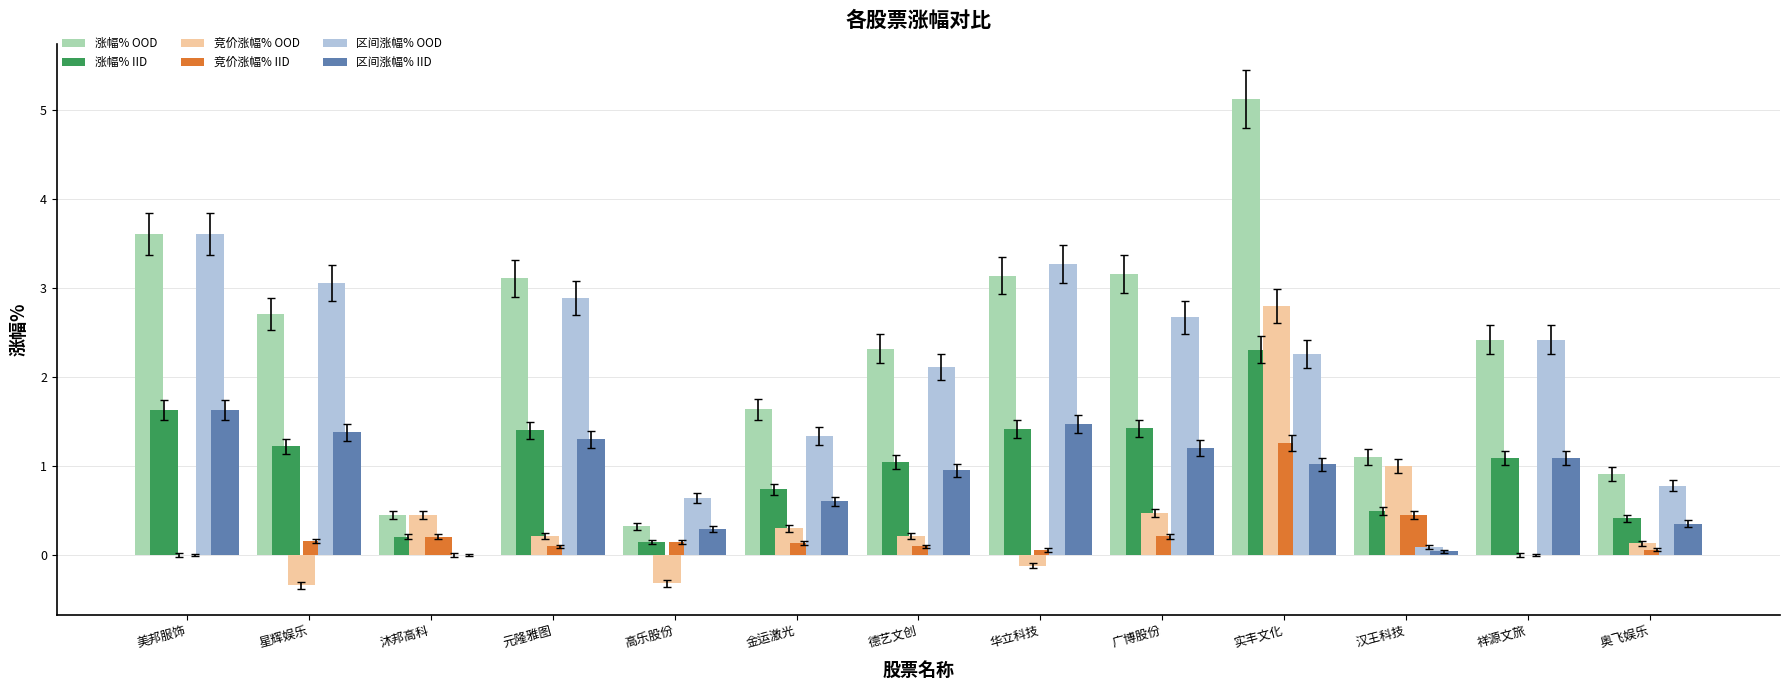

How many distinct data groups are displayed?

6